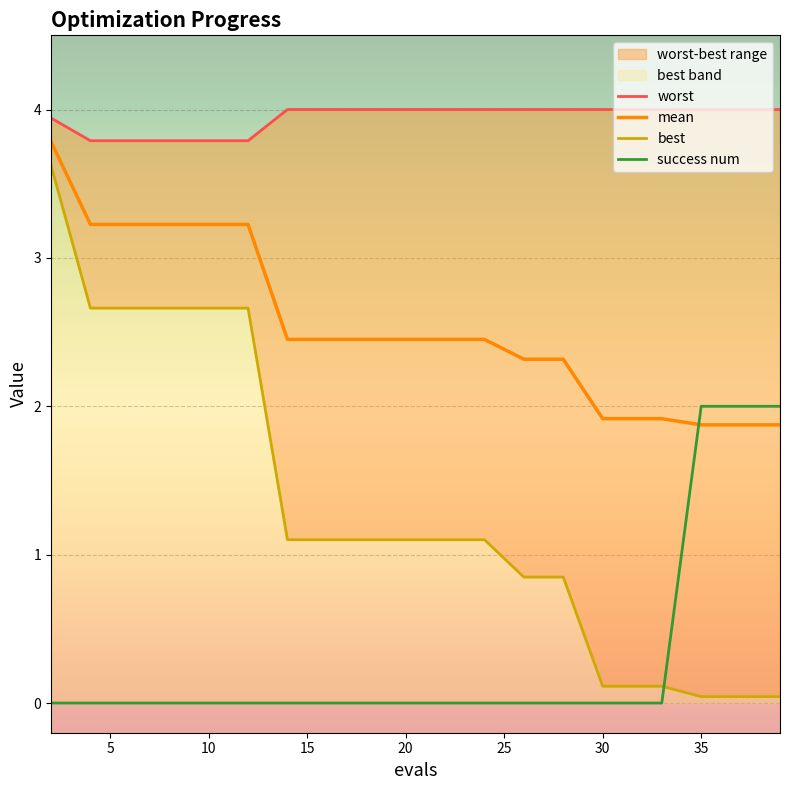

Is it true that success num equals -1.3 at 11?

False